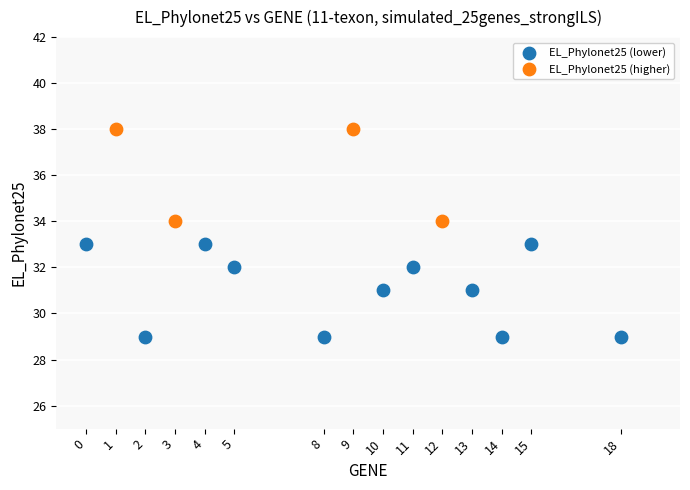

Which series contains the highest Y value?

EL_Phylonet25 (higher)